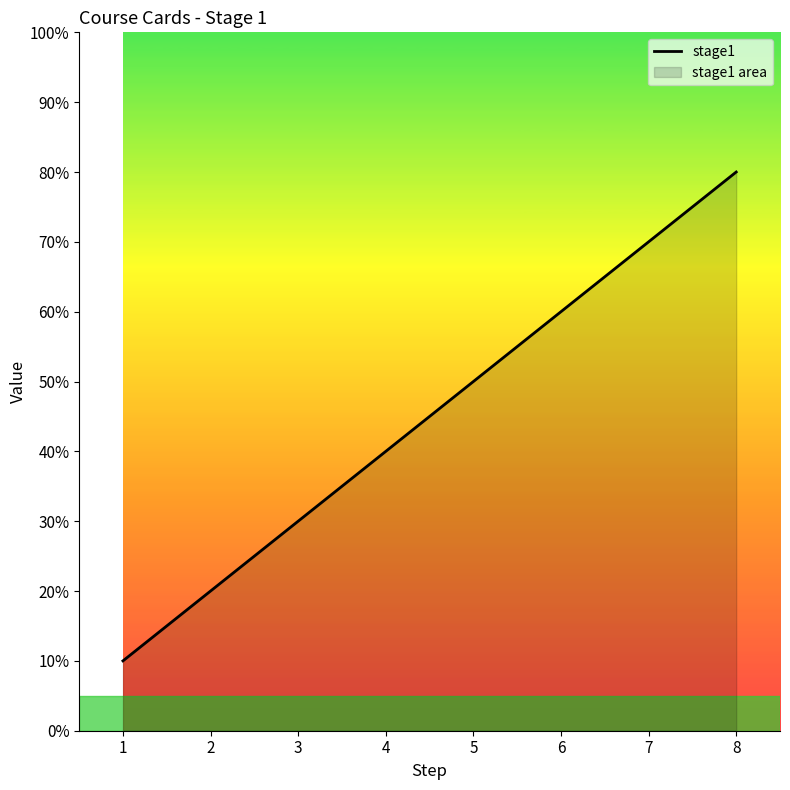

Approximately how many times larger is the value at 6 compared to 8?

0.8